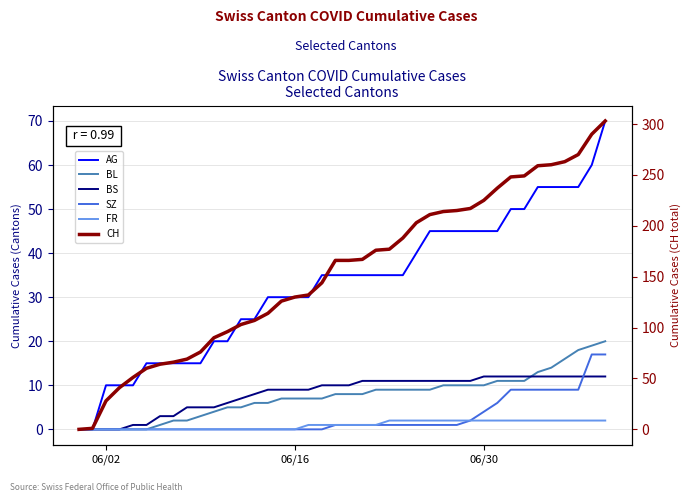

Reading left to right, transcribe all the data shown in this chart.

AG: 0	0	10	10	10	15	15	15	15	15	20	20	25	25	30	30	30	30	35	35	35	35	35	35	35	40	45	45	45	45	45	45	50	50	55	55	55	55	60	70
BL: 0	0	0	0	0	0	1	2	2	3	4	5	5	6	6	7	7	7	7	8	8	8	9	9	9	9	9	10	10	10	10	11	11	11	13	14	16	18	19	20
BS: 0	0	0	0	1	1	3	3	5	5	5	6	7	8	9	9	9	9	10	10	10	11	11	11	11	11	11	11	11	11	12	12	12	12	12	12	12	12	12	12
SZ: 0	0	0	0	0	0	0	0	0	0	0	0	0	0	0	0	0	0	0	1	1	1	1	1	1	1	1	1	1	2	4	6	9	9	9	9	9	9	17	17
FR: 0	0	0	0	0	0	0	0	0	0	0	0	0	0	0	0	0	1	1	1	1	1	1	2	2	2	2	2	2	2	2	2	2	2	2	2	2	2	2	2
CH: 0	1	28	41	51	60	64	66	69	76	90	96	103	107	114	126	130	132	144	166	166	167	176	177	188	203	211	214	215	217	225	237	248	249	259	260	263	270	290	303